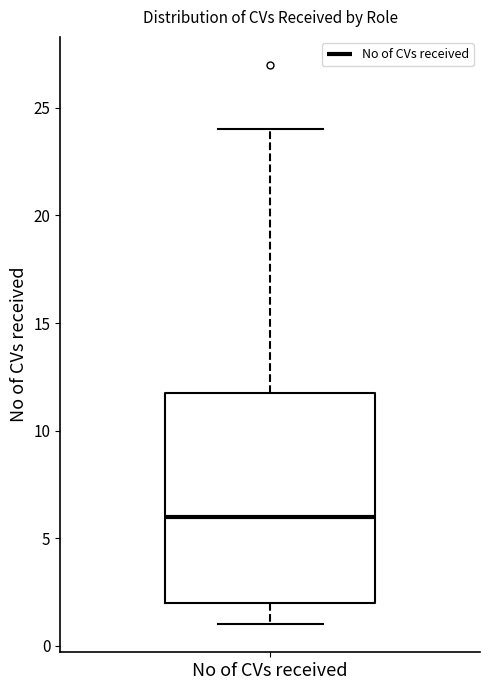

Where is the upper edge of the box for No of CVs received on the y-axis? The values are not printed on the chart, so give them approximately, as read against the axis.

12